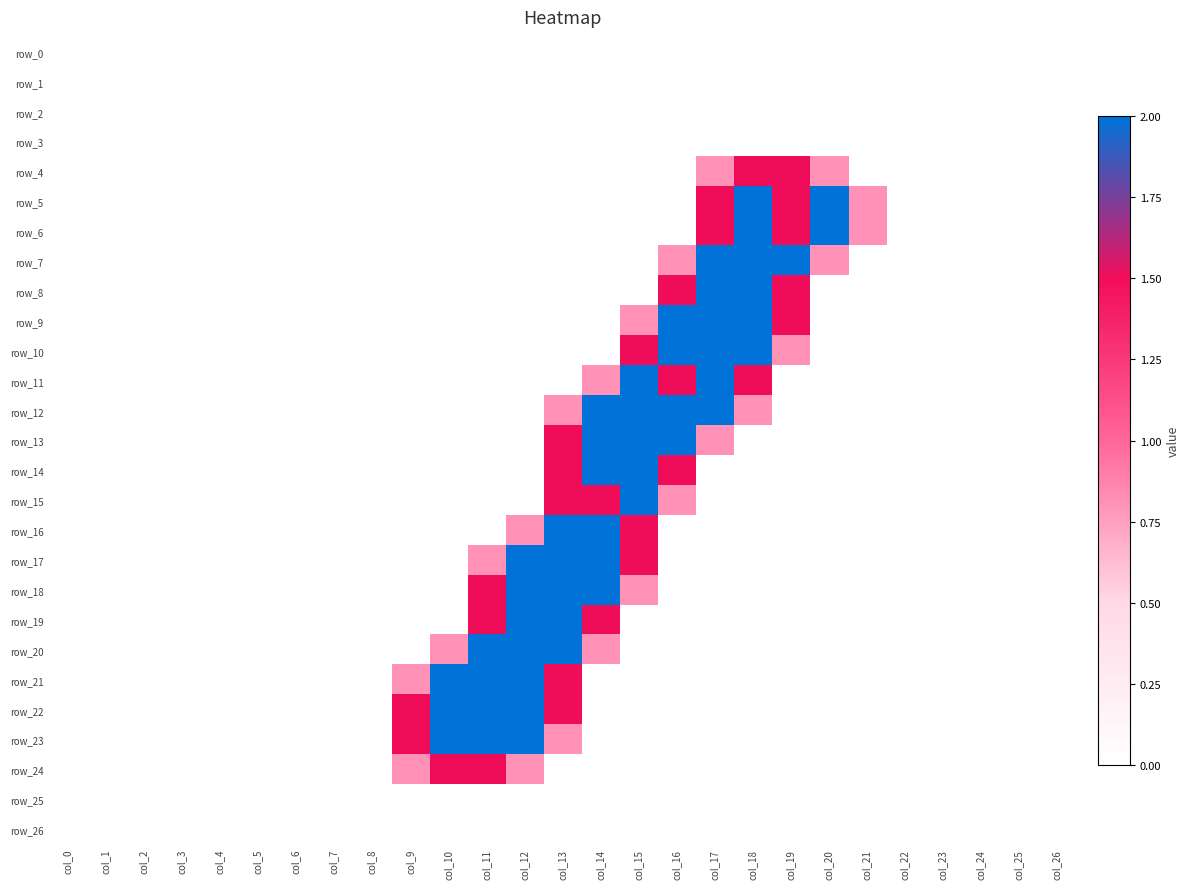

Which category has the lowest value across all series?

col_0